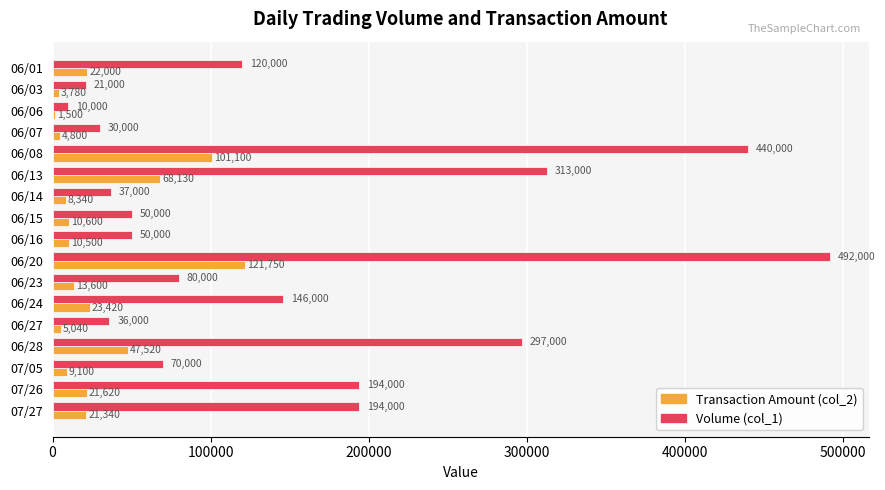

At which category does the chart reach its peak across all series?

06/20